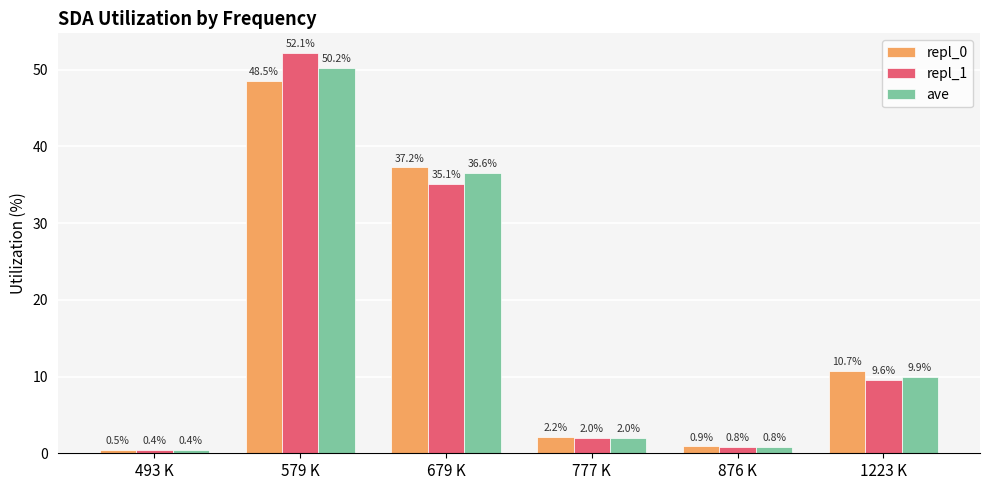

At 579 K, list the series in order from smallest to largest.

repl_0, ave, repl_1